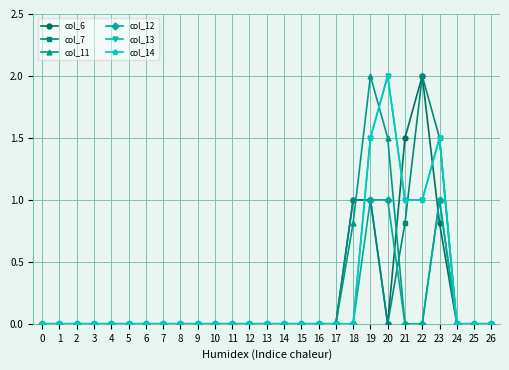

True or false: col_12 has a value of 0.0 at 24.

True